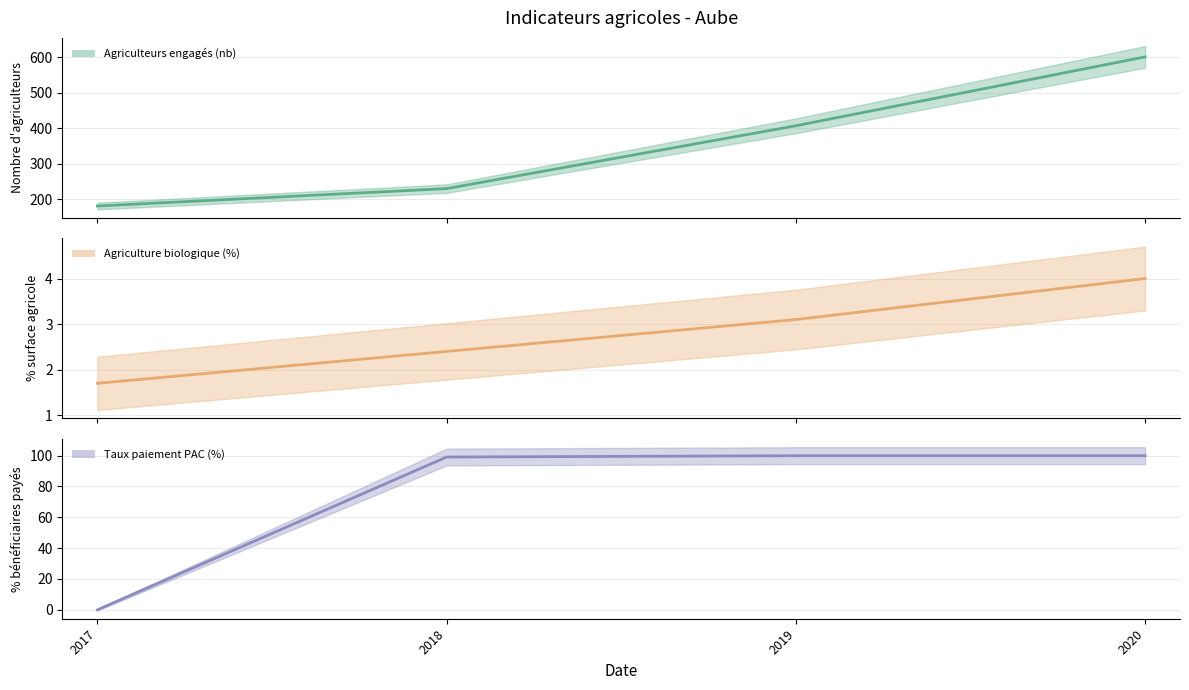

At which label does Taux paiement PAC (%) first exceed 99?

2018